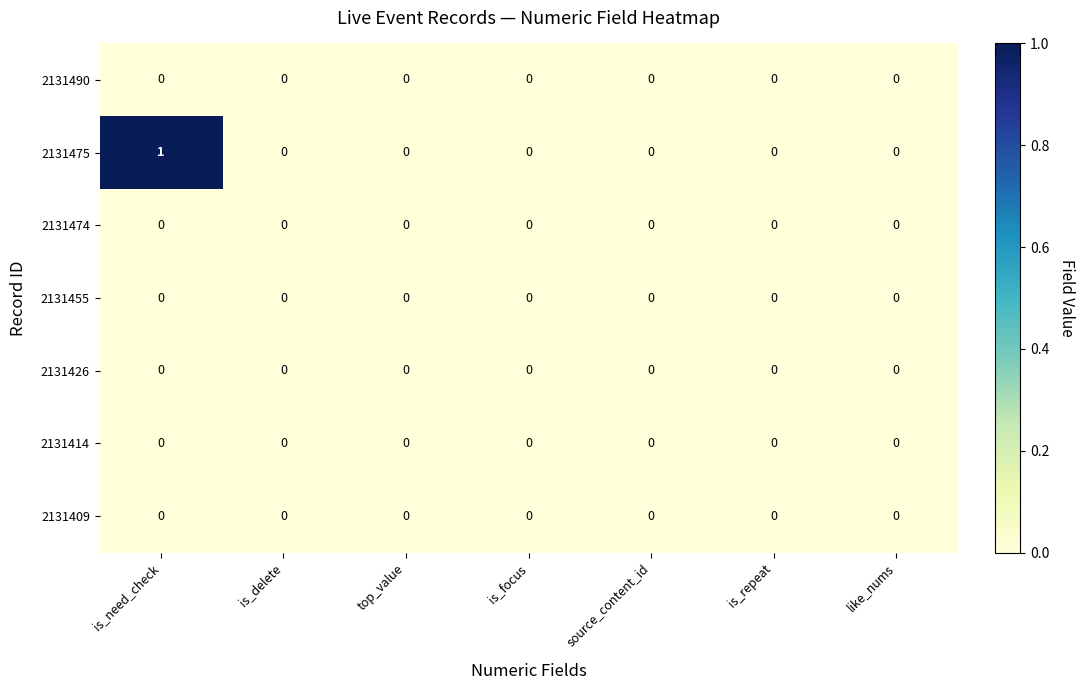

Which series has the largest range (max minus min)?

2131475